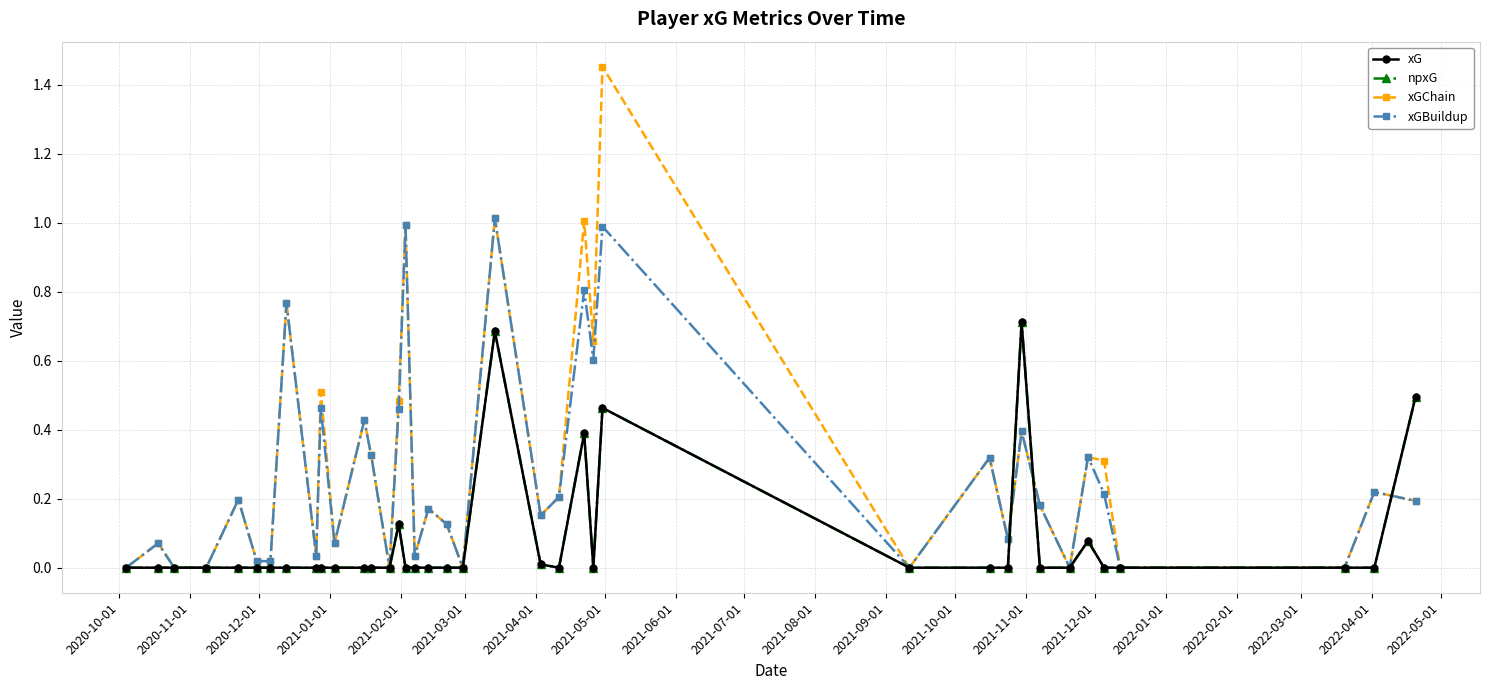

What is the average value of the xGBuildup series?

0.3